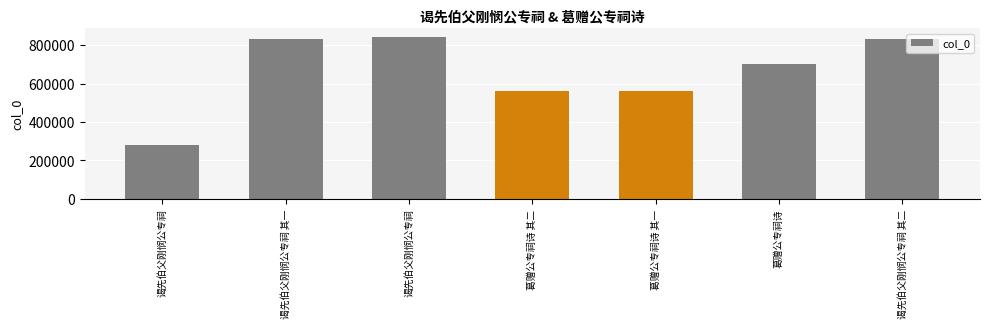

Reading right to left, what are all the values shown in this chart?

831967	702841	563105	563106	844266	831966	280908